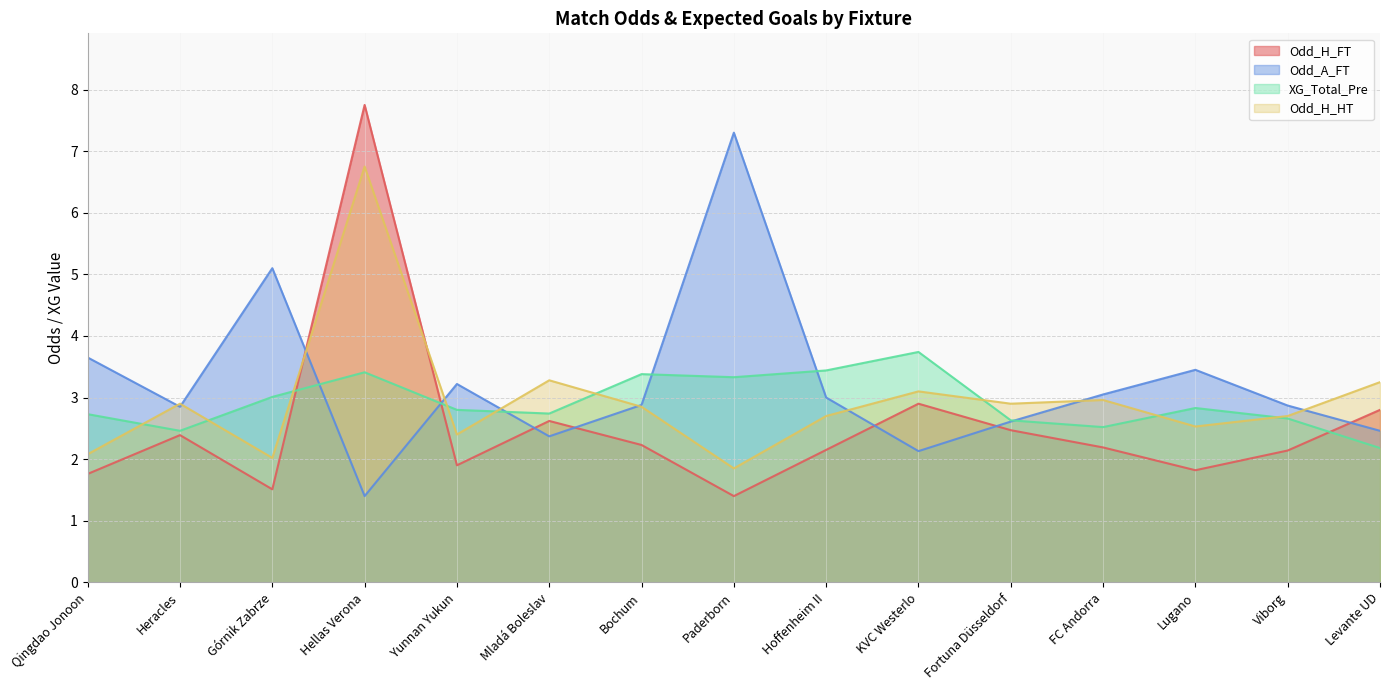

What are all the series names shown in the legend?

Odd_H_FT, Odd_A_FT, XG_Total_Pre, Odd_H_HT